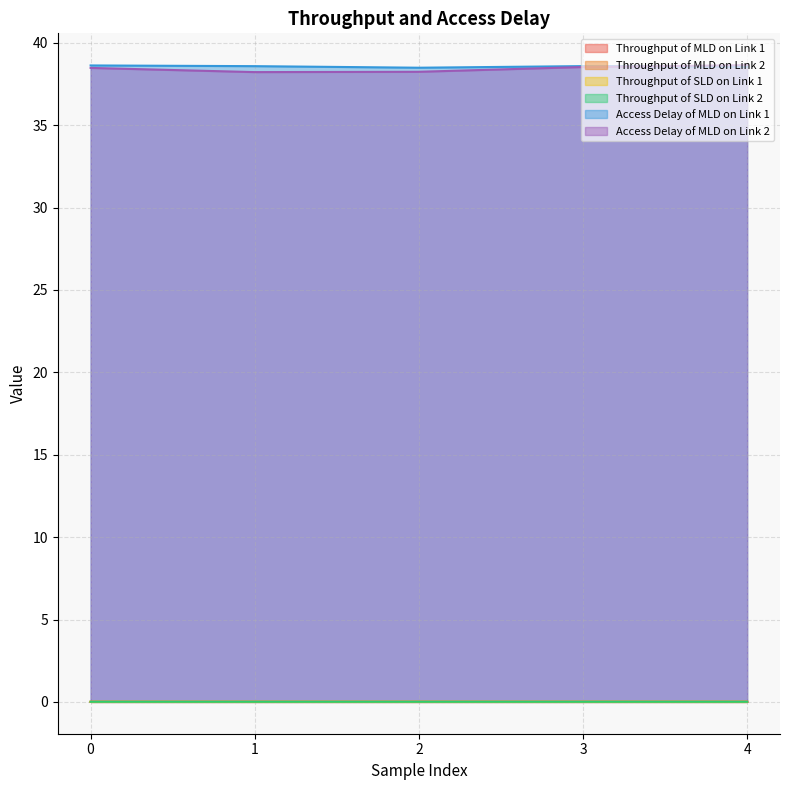

What is the total value across all series at 0?

77.1